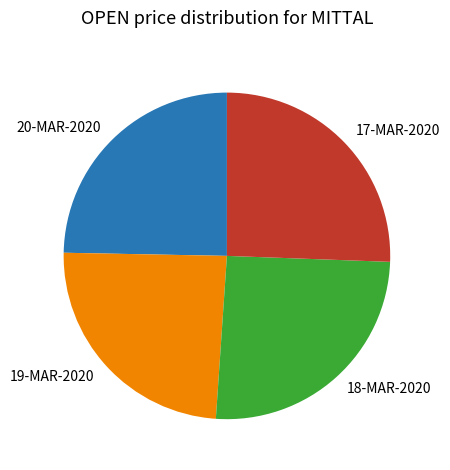

Is there any slice that represents more than half of the pie?

No